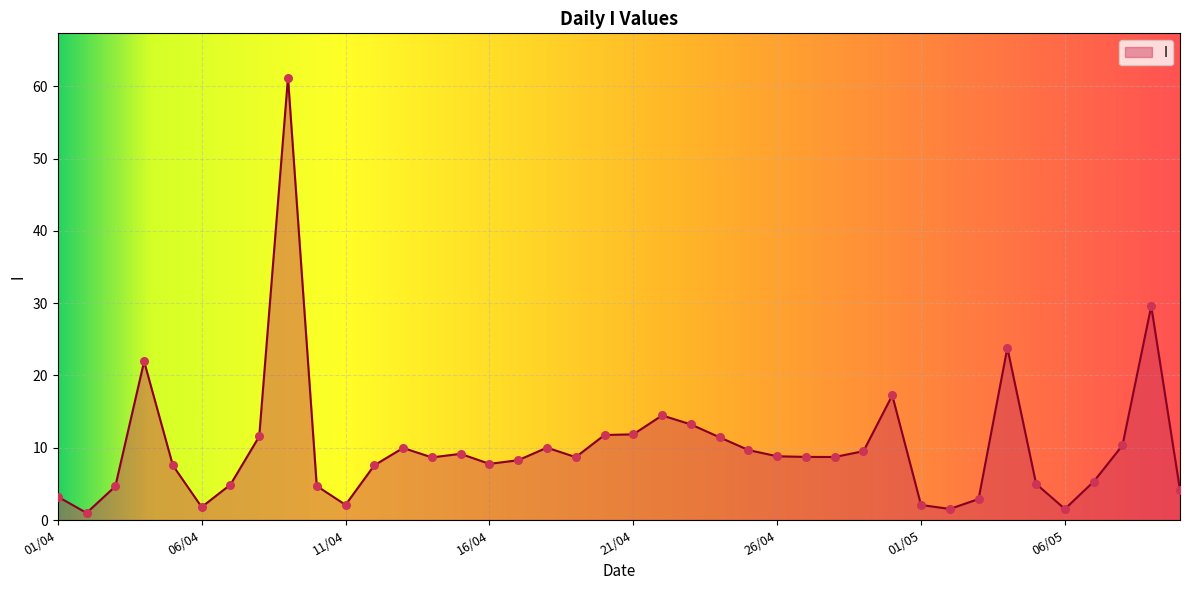

What is the difference between the maximum and minimum values?

60.2